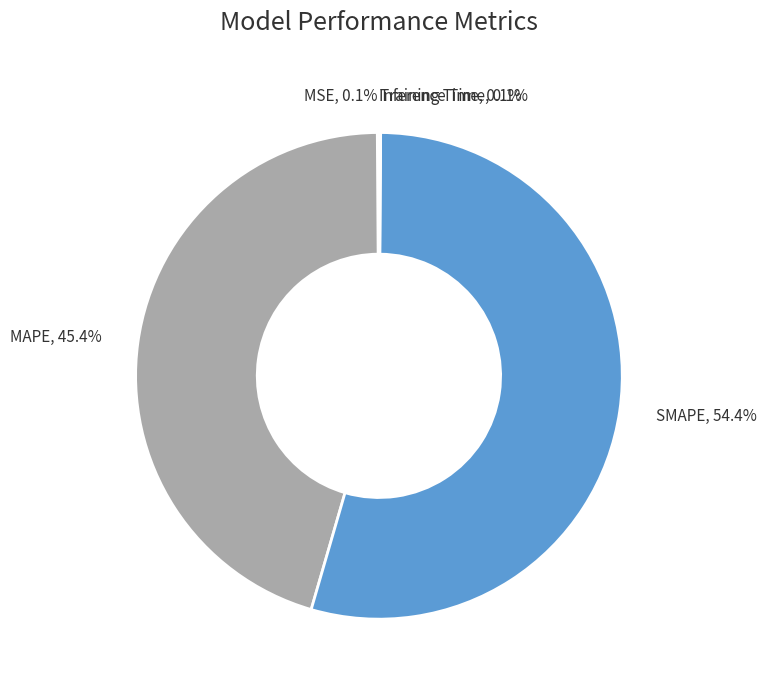

Is there a majority slice in this chart?

Yes